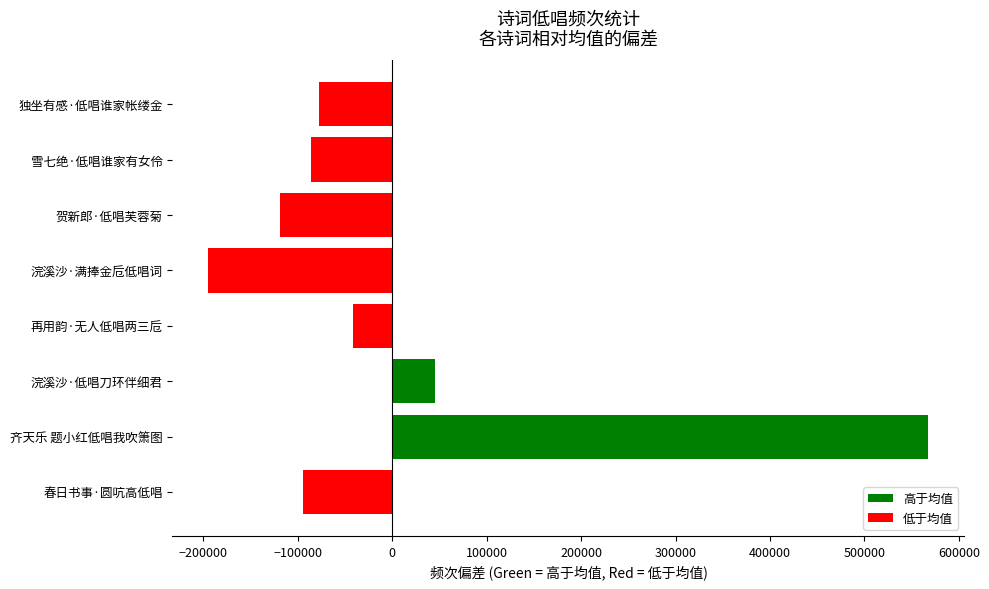

Rank the categories by value from highest to lowest.

齐天乐 题小红低唱我吹箫图, 浣溪沙·低唱刀环伴细君, 再用韵·无人低唱两三卮, 独坐有感·低唱谁家帐缕金, 雪七绝·低唱谁家有女伶, 春日书事·圆吭高低唱, 贺新郎·低唱芙蓉菊, 浣溪沙·满捧金卮低唱词